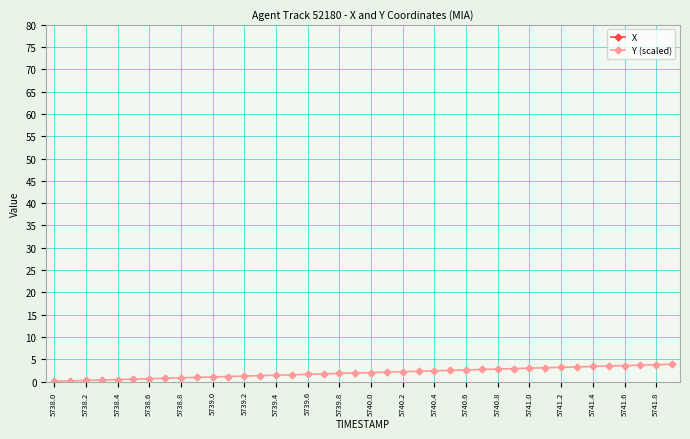

How many lines are shown in the chart?

2